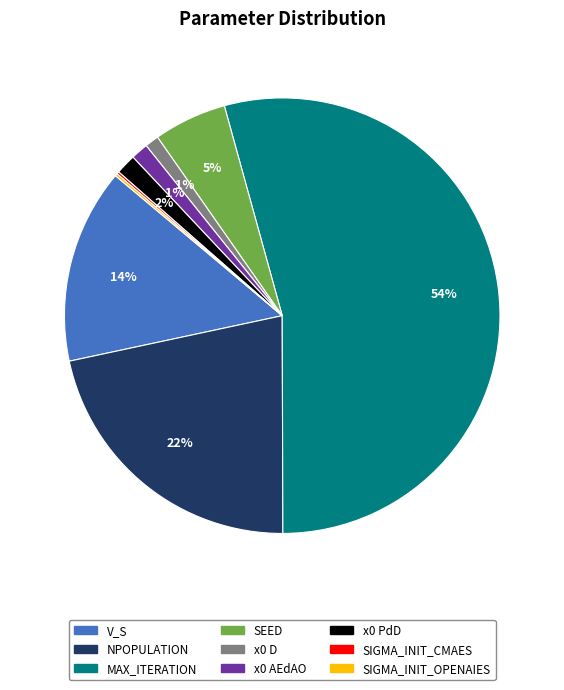

To the nearest percent, what is the average slice percentage?

11%